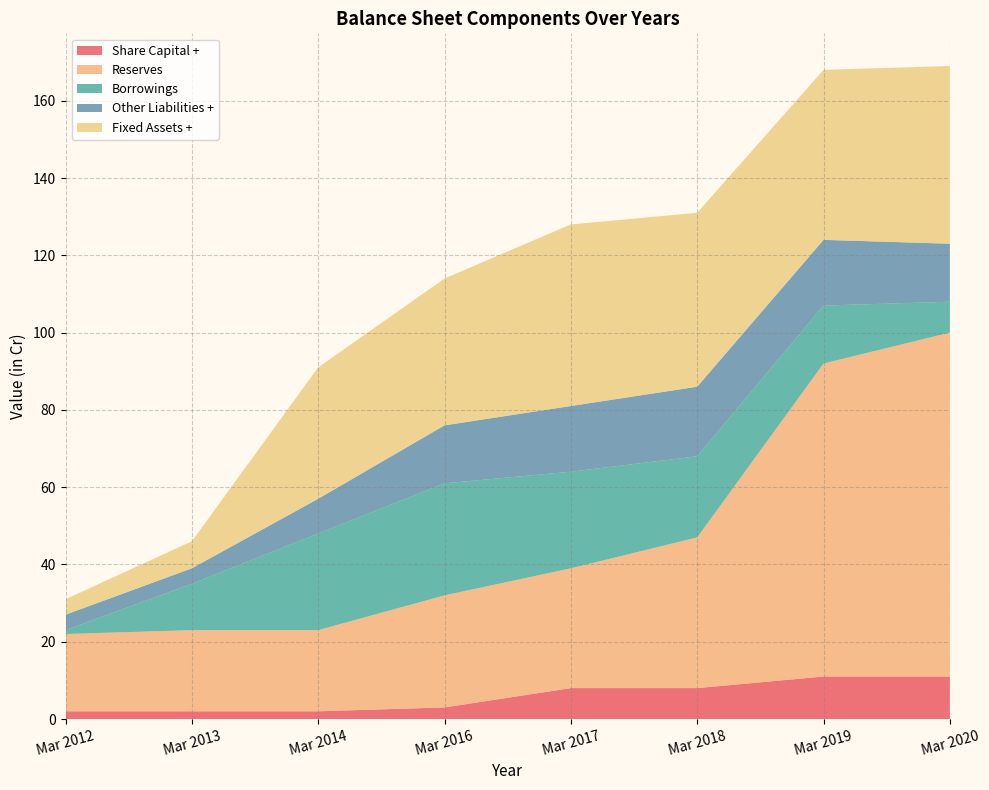

Reading left to right, extract all data points from this chart.

Share Capital +: Mar 2012=2	Mar 2013=2	Mar 2014=2	Mar 2016=3	Mar 2017=8	Mar 2018=8	Mar 2019=11	Mar 2020=11
Reserves: Mar 2012=20	Mar 2013=21	Mar 2014=21	Mar 2016=29	Mar 2017=31	Mar 2018=39	Mar 2019=81	Mar 2020=89
Borrowings: Mar 2012=1	Mar 2013=12	Mar 2014=25	Mar 2016=29	Mar 2017=25	Mar 2018=21	Mar 2019=15	Mar 2020=8
Other Liabilities +: Mar 2012=4	Mar 2013=4	Mar 2014=9	Mar 2016=15	Mar 2017=17	Mar 2018=18	Mar 2019=17	Mar 2020=15
Fixed Assets +: Mar 2012=4	Mar 2013=7	Mar 2014=34	Mar 2016=38	Mar 2017=47	Mar 2018=45	Mar 2019=44	Mar 2020=46